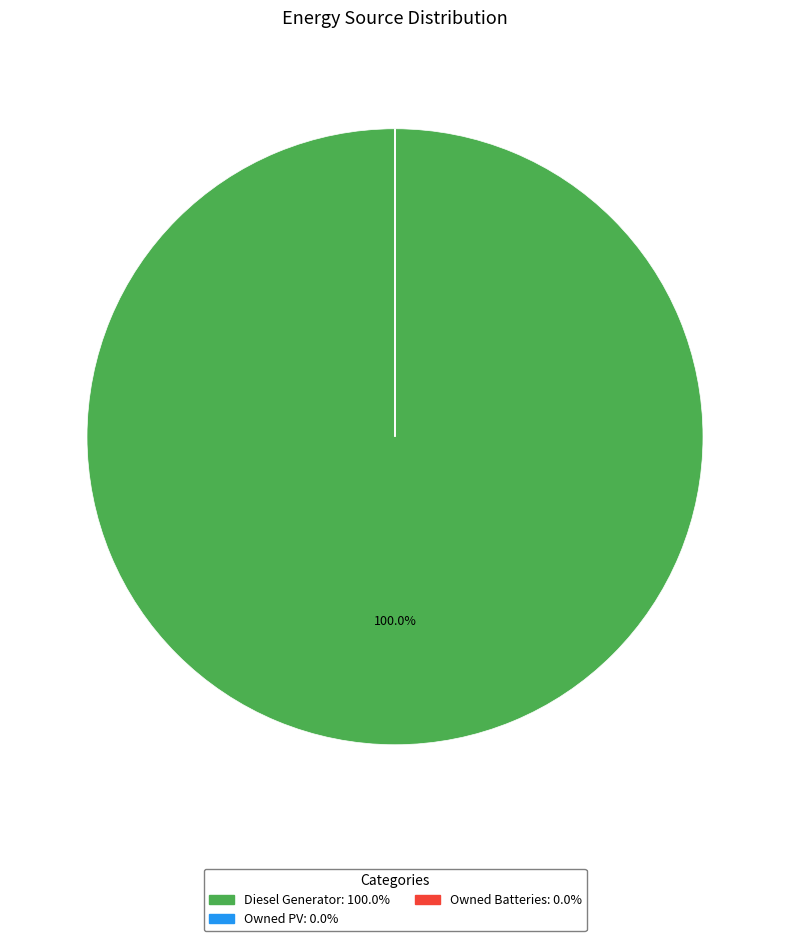

Does Diesel Generator account for over 50% of the chart?

Yes